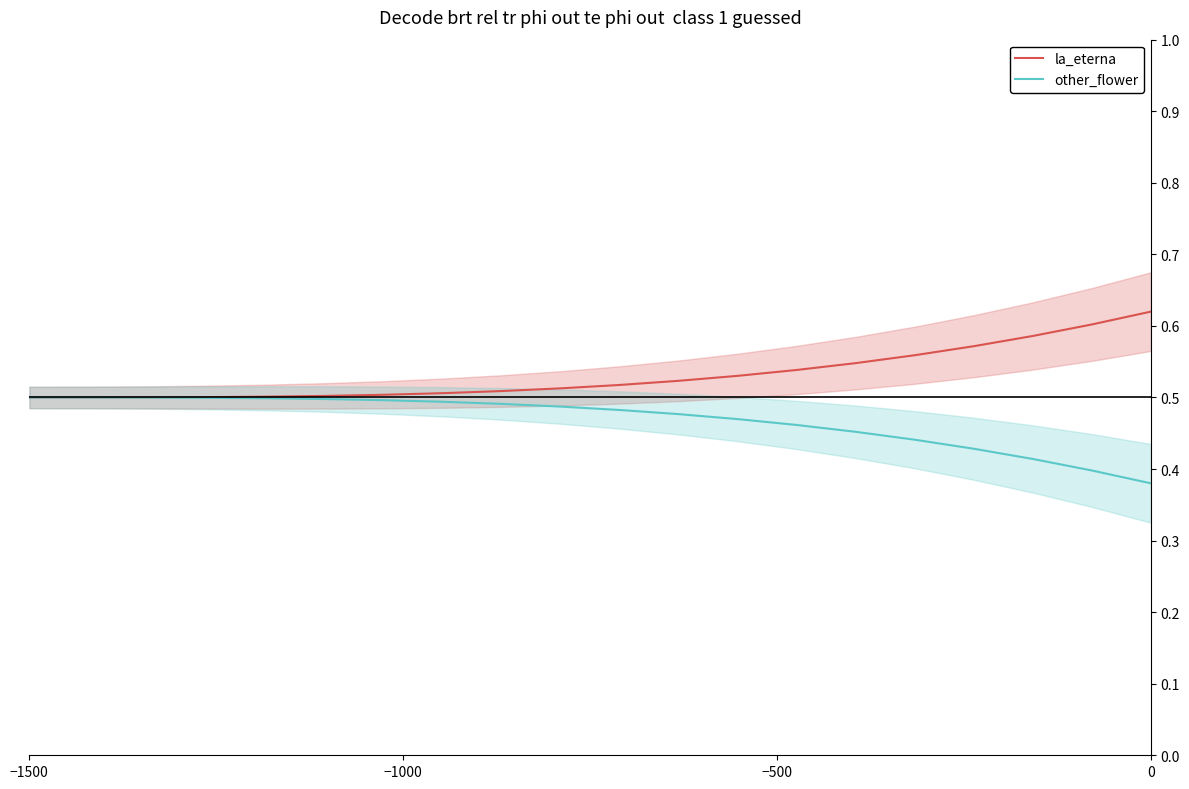

What is the difference between the second highest and minimum values in the la_eterna series?

0.1